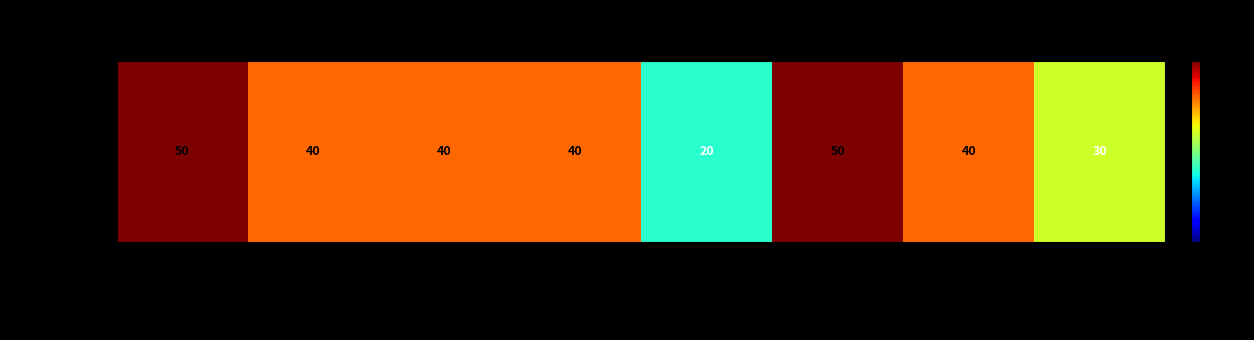

Reading left to right, transcribe all the data shown in this chart.

Rapti Mukherjee=1.0	sheetal20=0.8	AJAY KUMAR A=0.8	SUNIL P=0.8	Pulkit G=0.4	Hemant8197=1.0	THK786=0.8	444nitinj=0.6